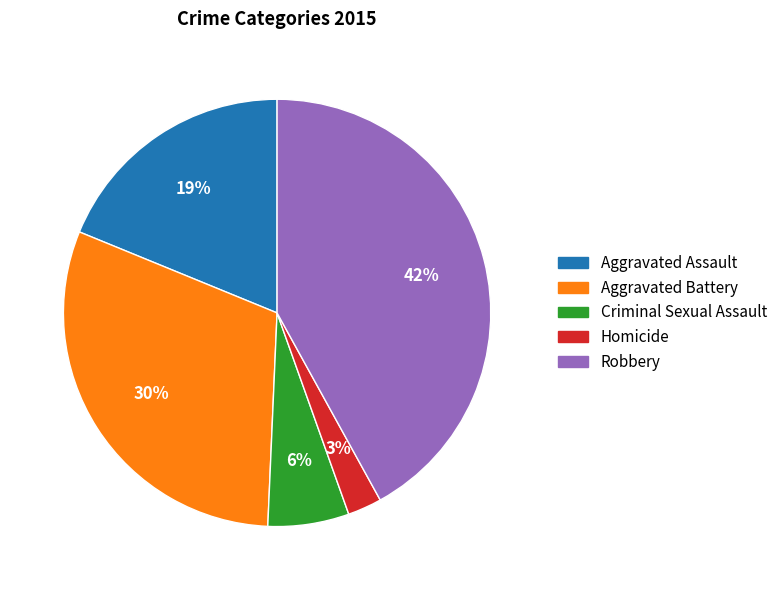

To the nearest percent, what portion does Aggravated Battery represent?

30%